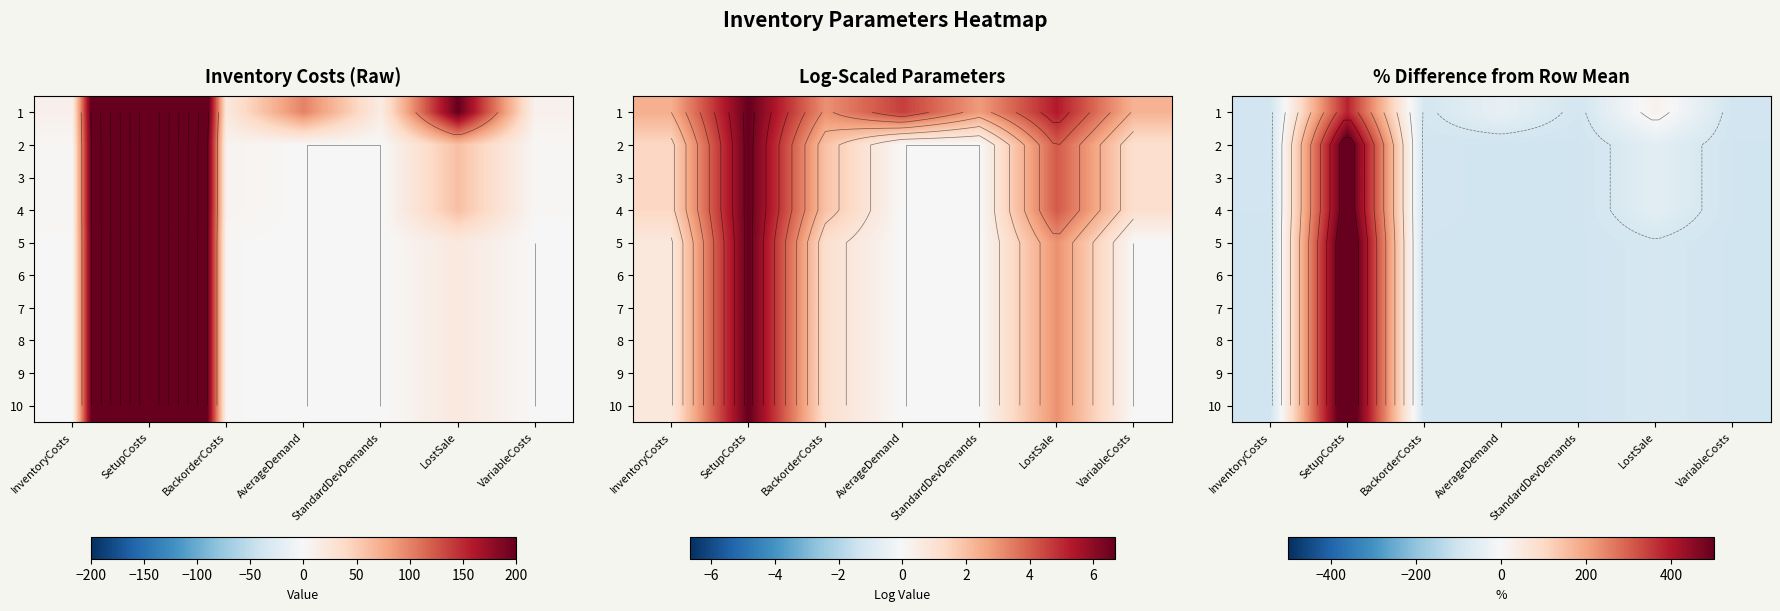

List the series in order of their peak value, highest first.

5, 6, 7, 8, 9, 10, 2, 3, 4, 1